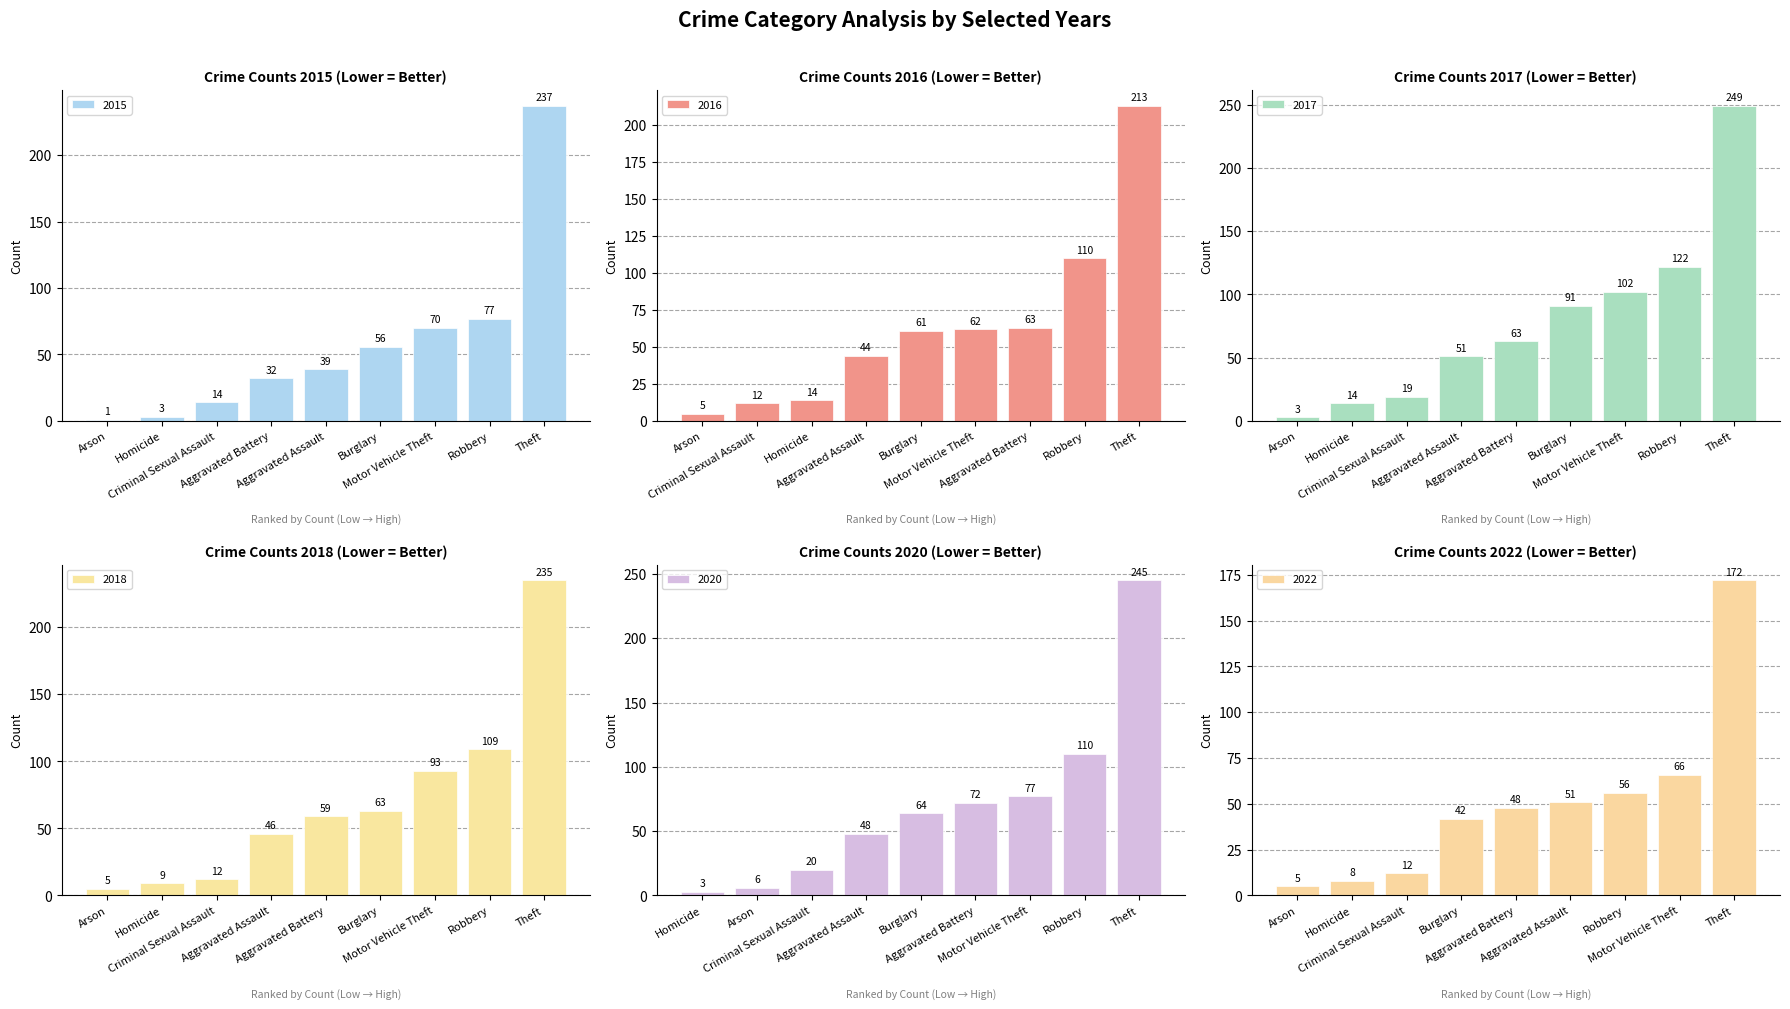

What is the label of the 2nd bar from the right?

Robbery